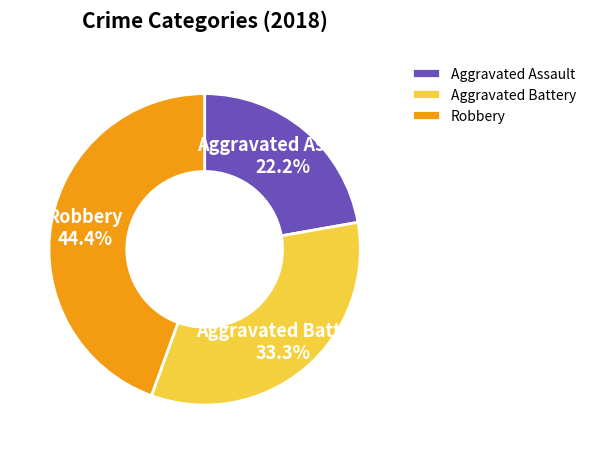

Does Aggravated Battery account for over 50% of the chart?

No